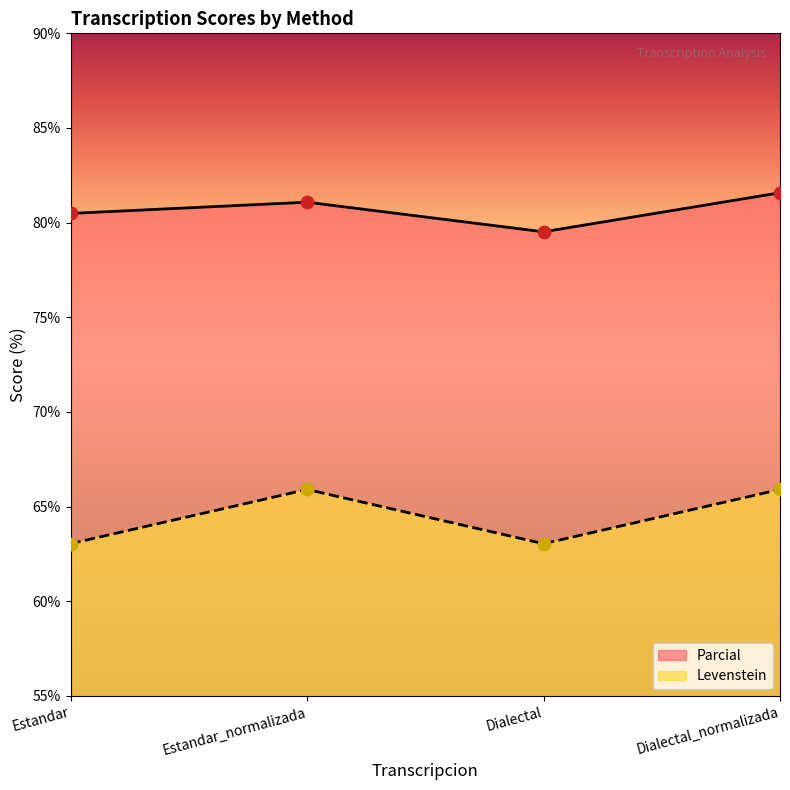

Is the value of Parcial at Dialectal greater than the value of Levenstein at Estandar_normalizada?

Yes